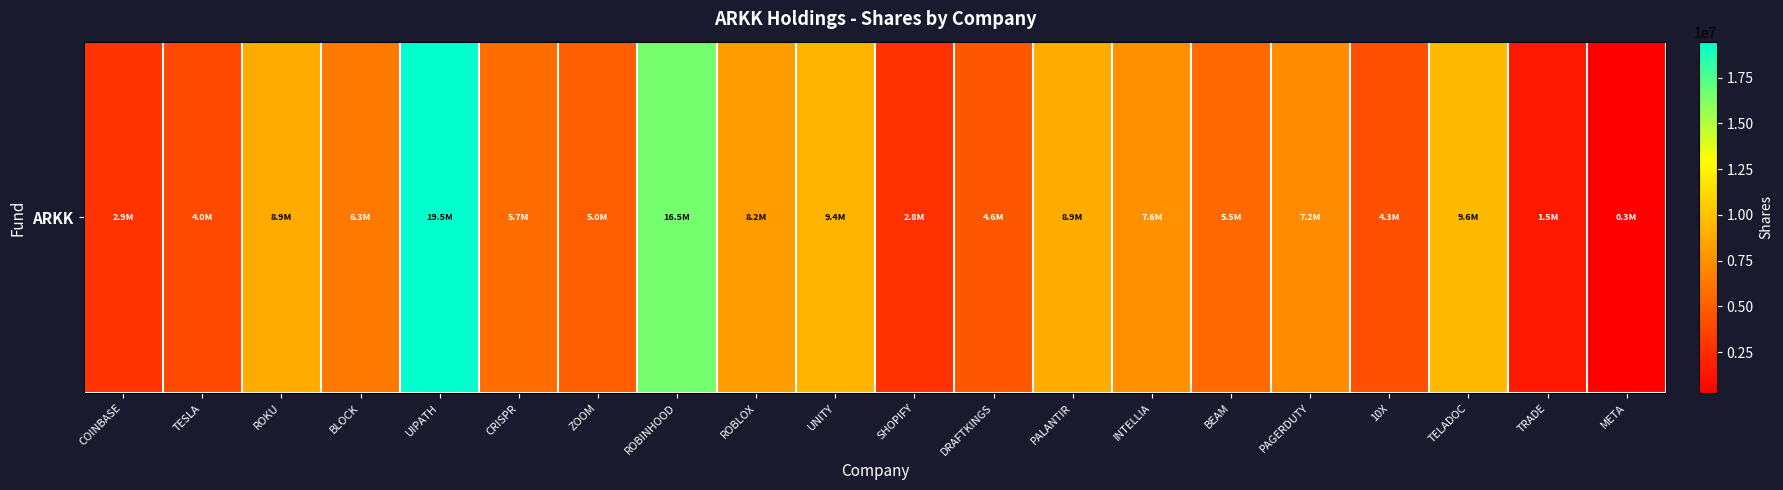

True or false: the data shows 1265353 at ZOOM.

False